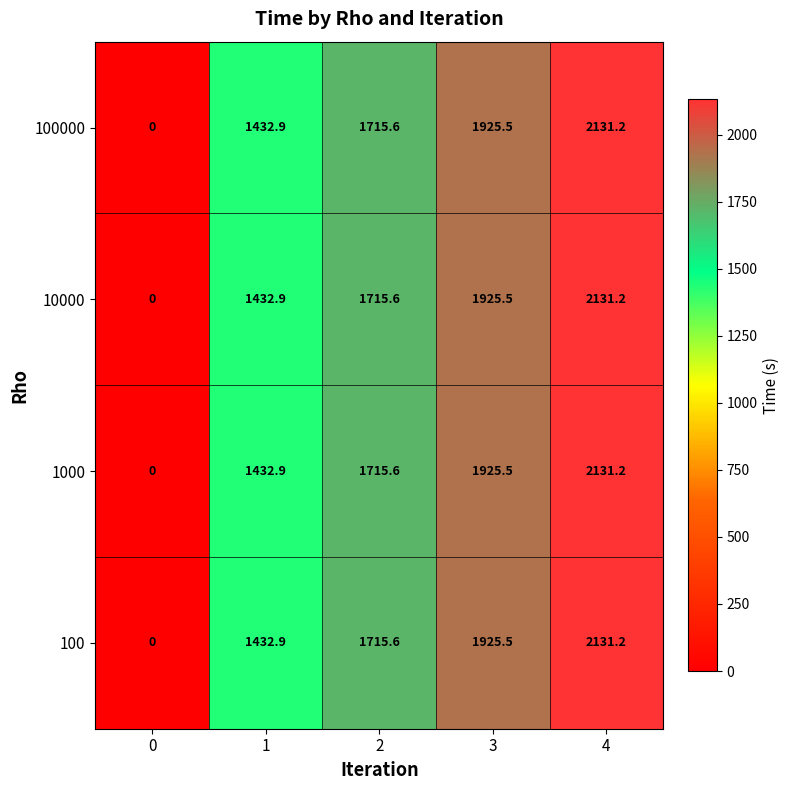

What is the average value of the 1000 series?

1441.0